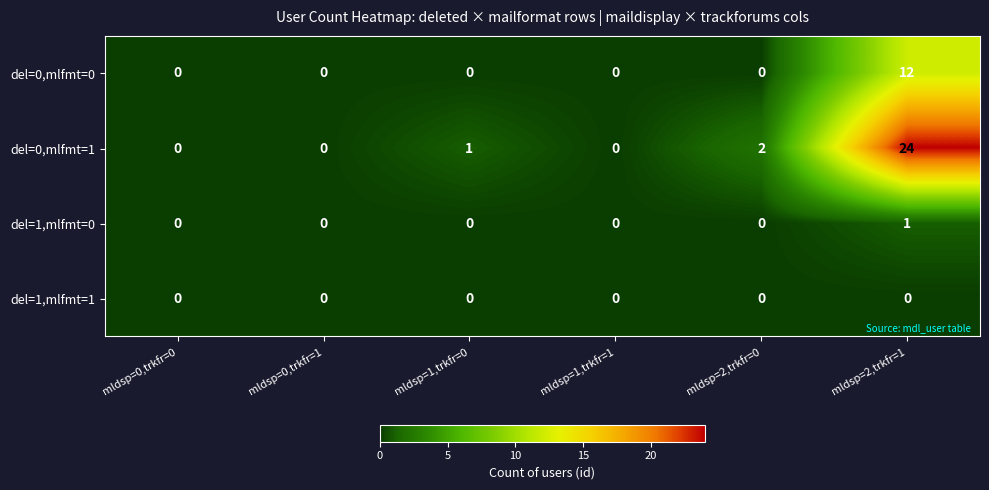

Rank the series by their maximum value, from highest to lowest.

del=0,mlfmt=1, del=0,mlfmt=0, del=1,mlfmt=0, del=1,mlfmt=1